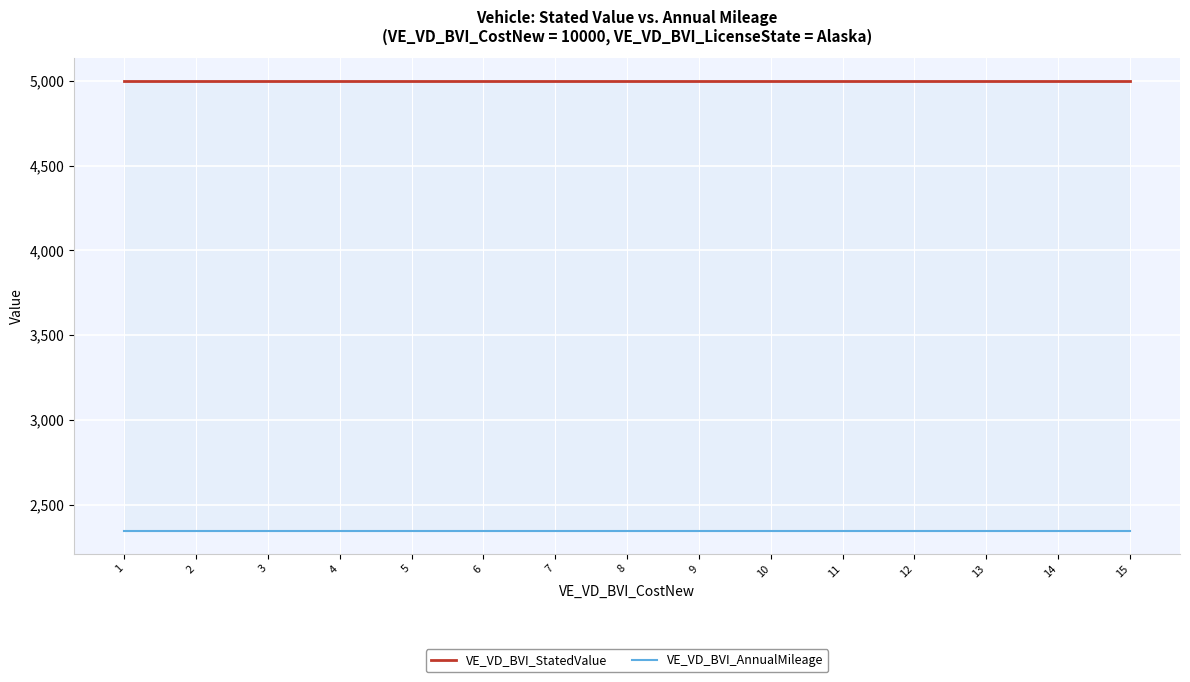

True or false: VE_VD_BVI_AnnualMileage and VE_VD_BVI_StatedValue intersect in this chart.

False